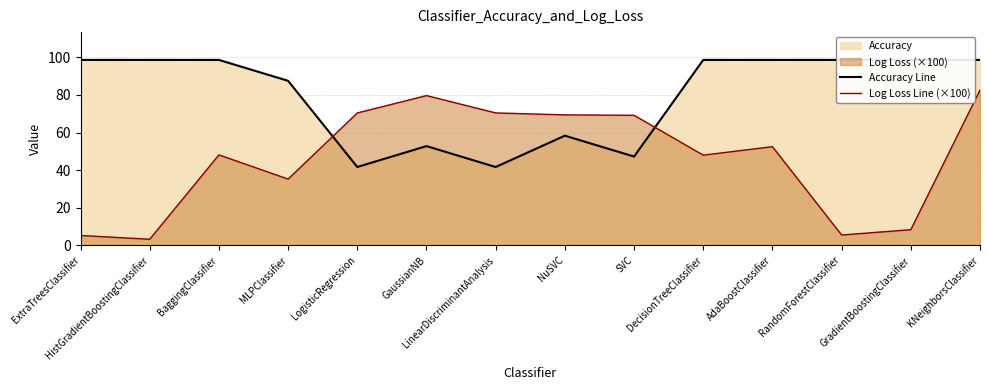

Reading left to right, transcribe all the data shown in this chart.

Accuracy Line: 98.6	98.6	98.6	87.5	41.7	52.8	41.7	58.3	47.2	98.6	98.6	98.6	98.6	98.6
Log Loss Line (×100): 5.3	3.2	48.1	35.2	70.4	79.7	70.4	69.4	69.2	48.0	52.5	5.5	8.3	82.6